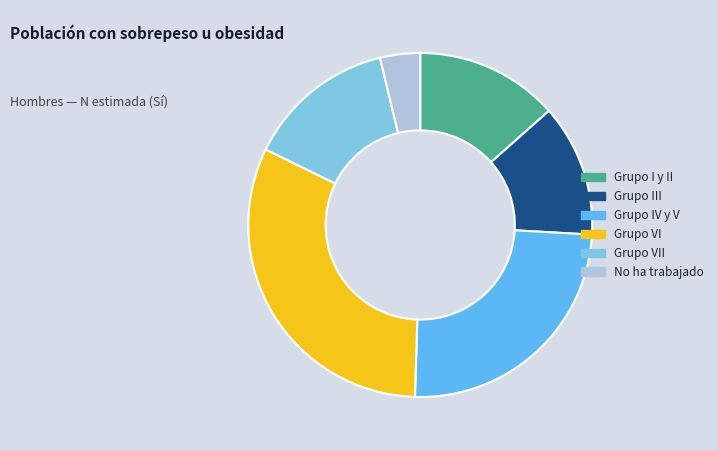

How many slices are in this pie chart?

6